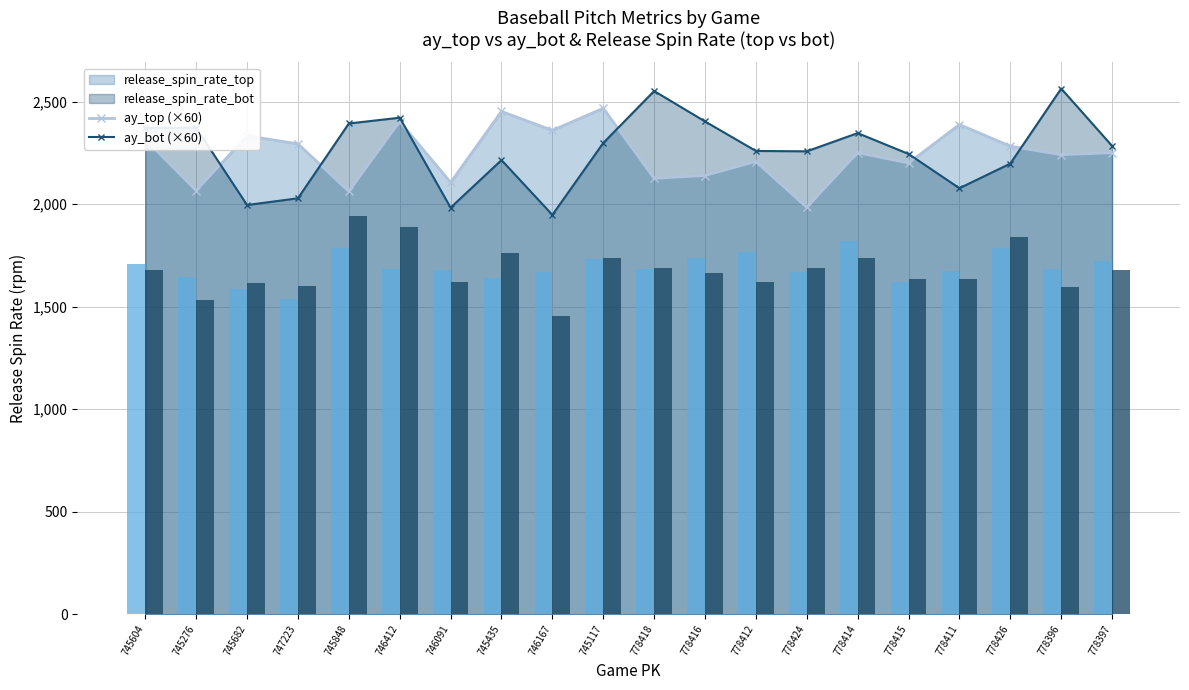

At which category is the sum across all series the highest?

745848